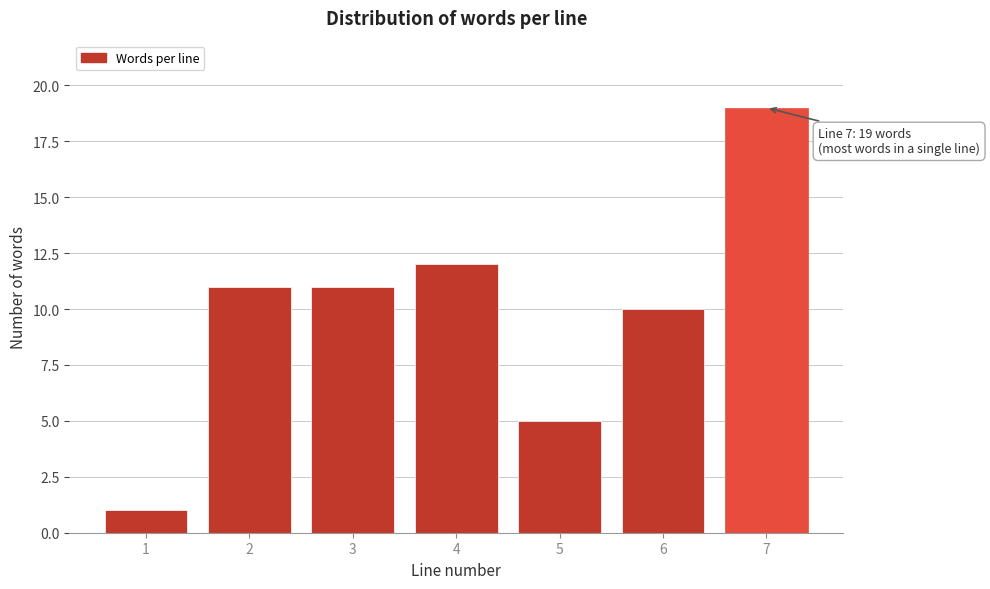

Reading left to right, extract all data points from this chart.

1=1	2=11	3=11	4=12	5=5	6=10	7=19